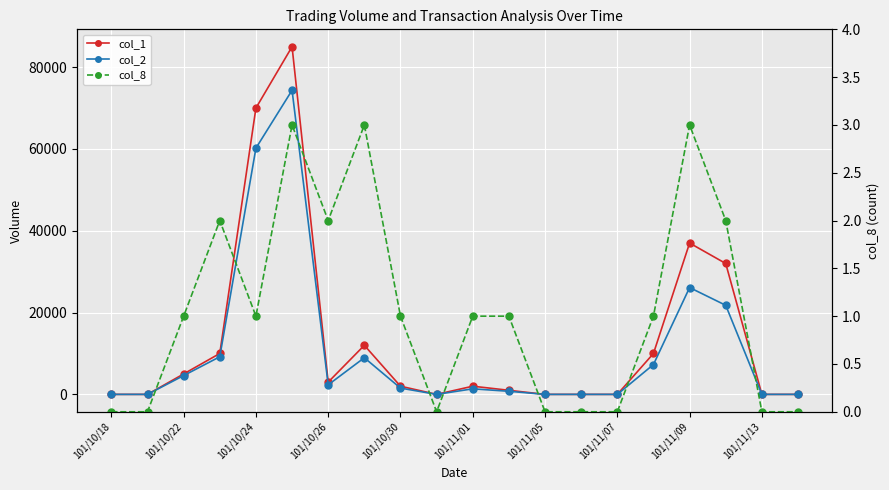

List the series in order of their overall mean, highest first.

col_1, col_2, col_8